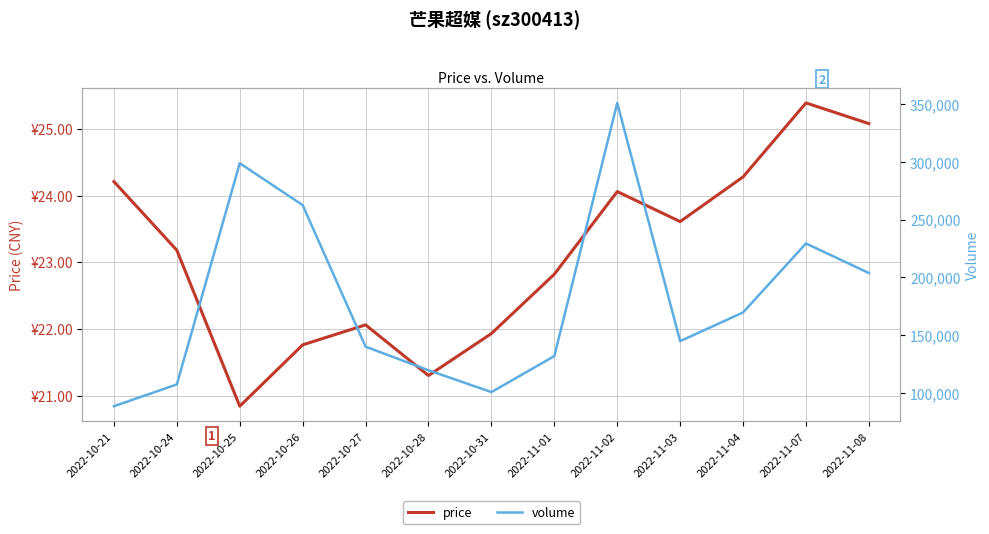

How many interior local valleys does the price series have?

3